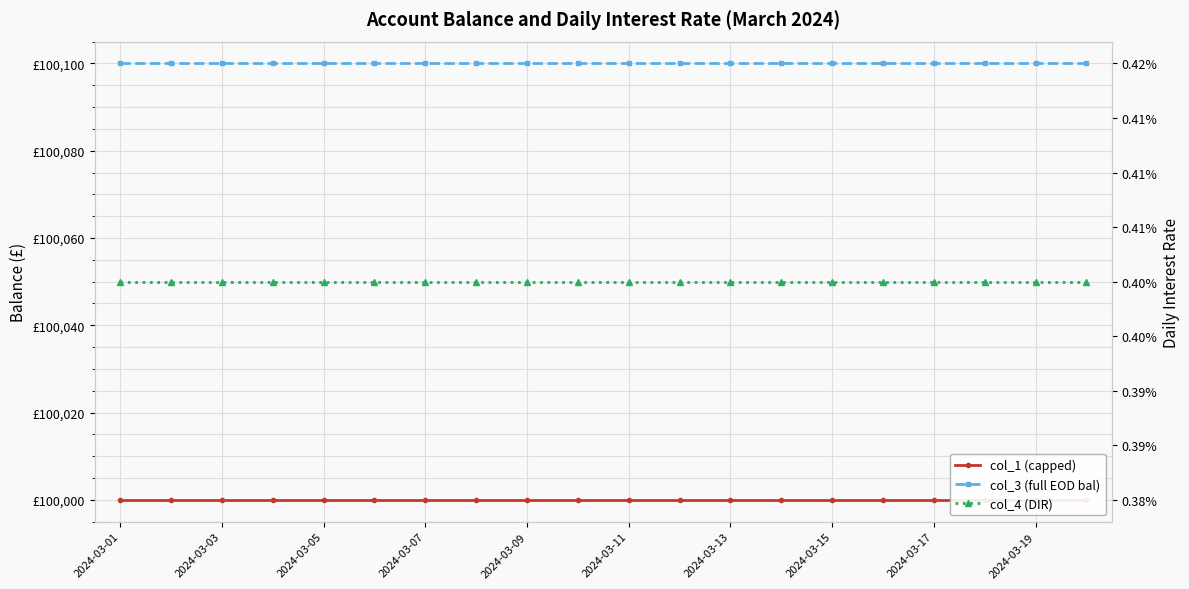

True or false: col_3 (full EOD bal) and col_1 (capped) intersect in this chart.

False